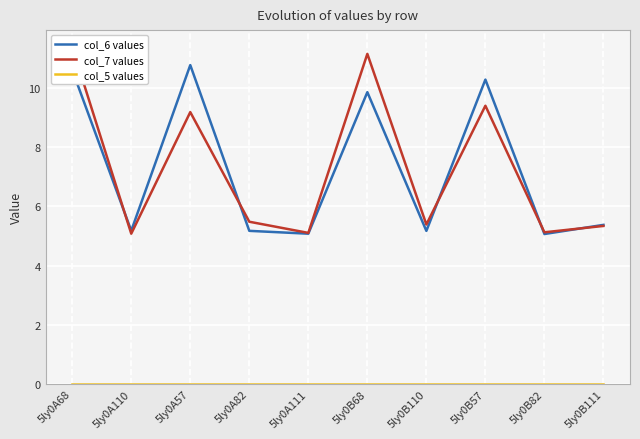

What is the greatest value displayed?

11.4